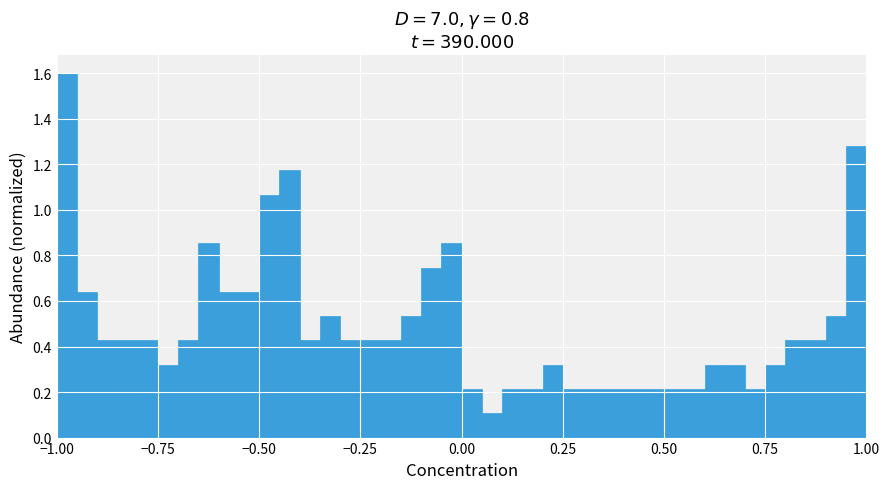

Around what value on the x-axis is the tallest bar? Give the approximate position of its centre, as read against the axis.

-0.95